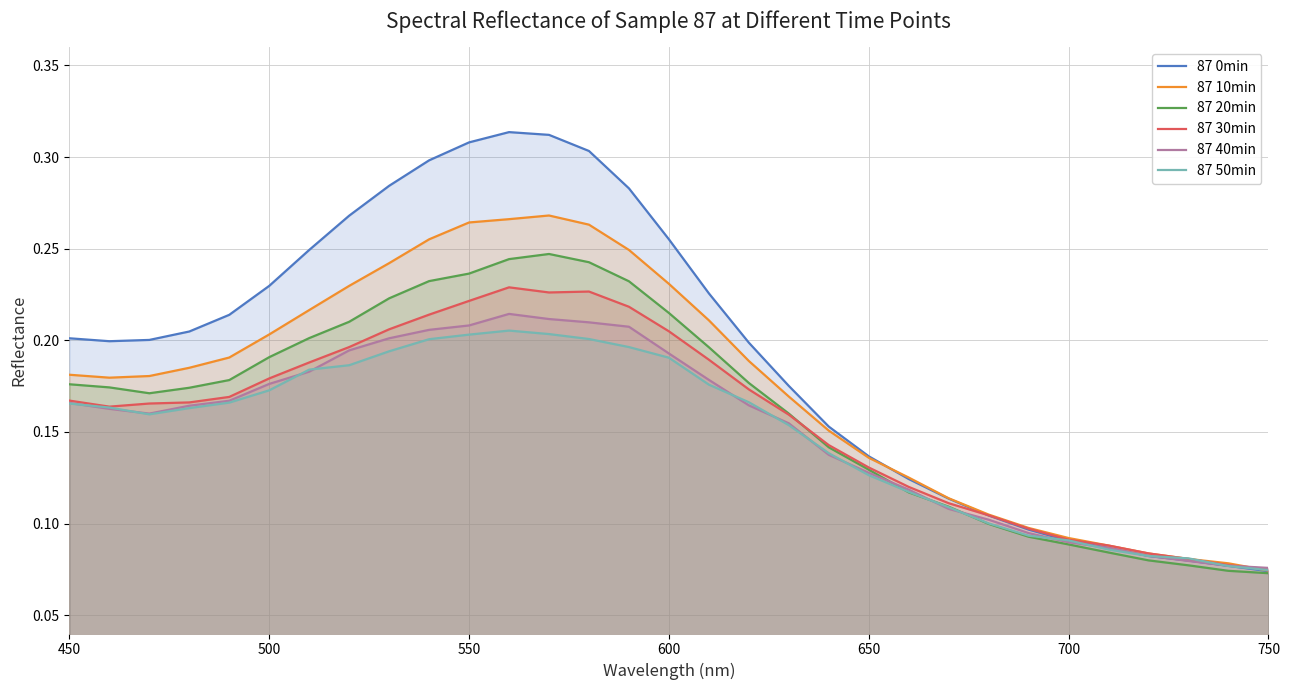

How many lines are shown in the chart?

6